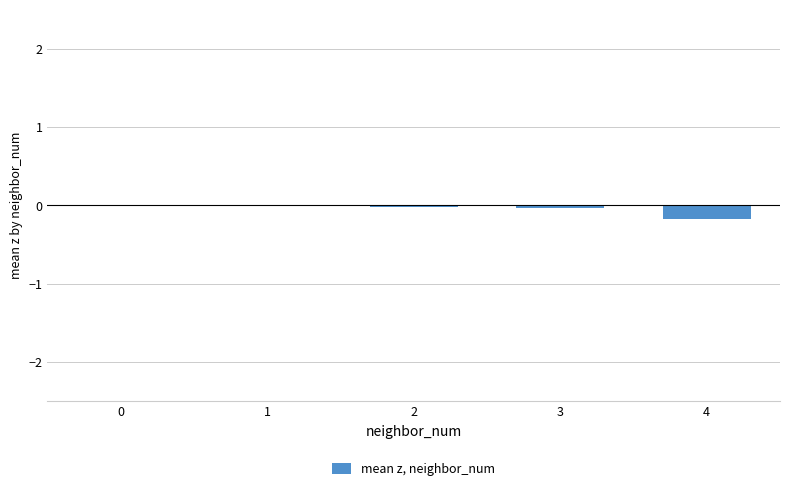

The value at 1 is -0.0. True or false?

True